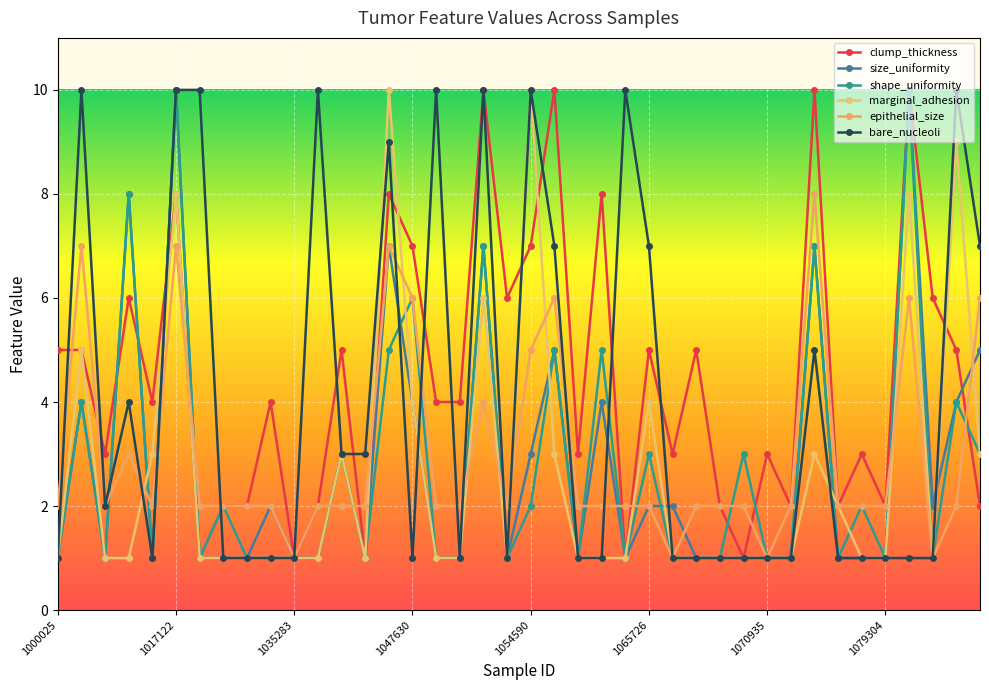

Is this an area chart (filled region under the line)?

No